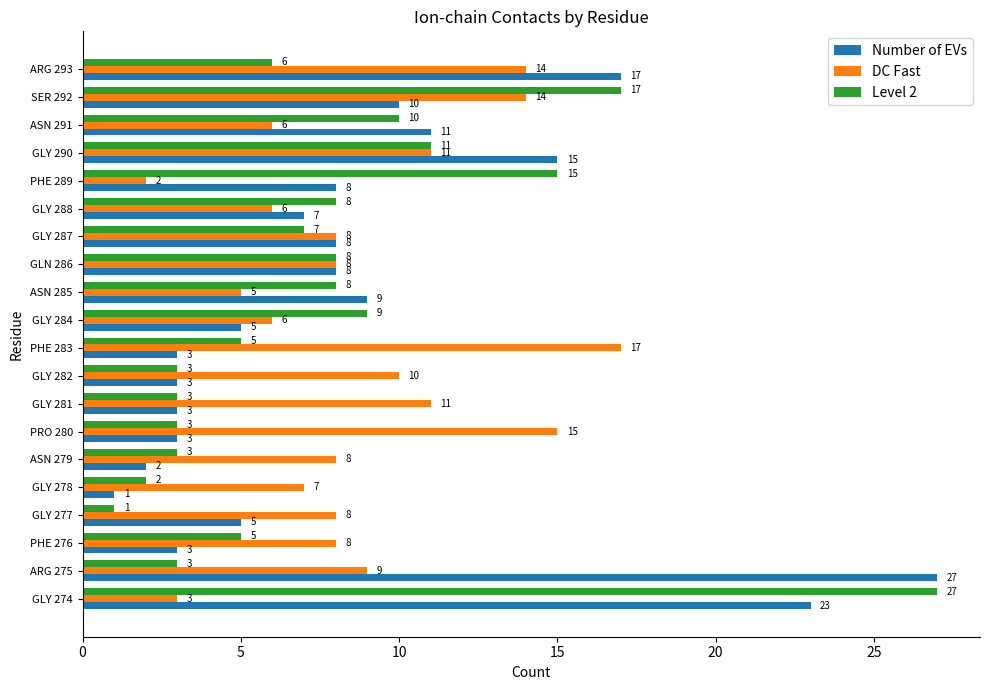

At which category is the sum across all series the highest?

GLY 274